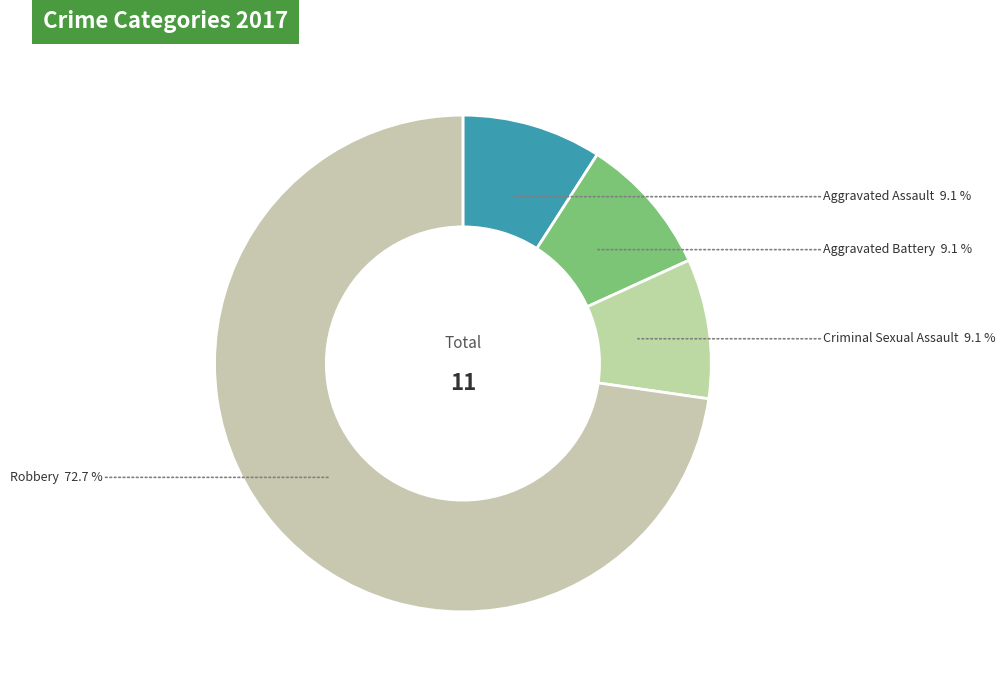

What percentage do Aggravated Assault and Criminal Sexual Assault together represent?

18.2%